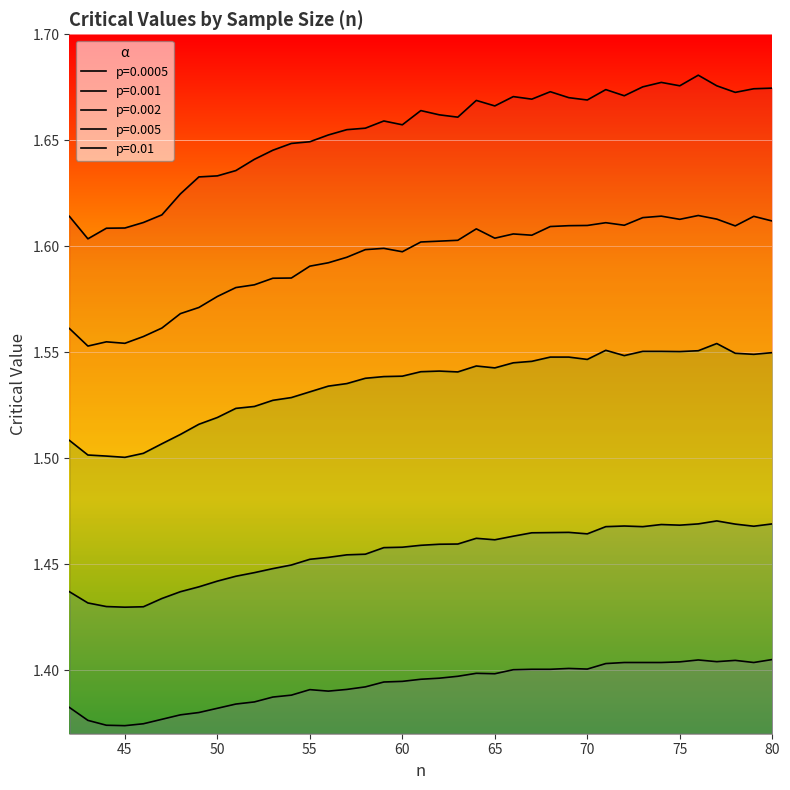

Which has a higher value, 47 or 65?

65